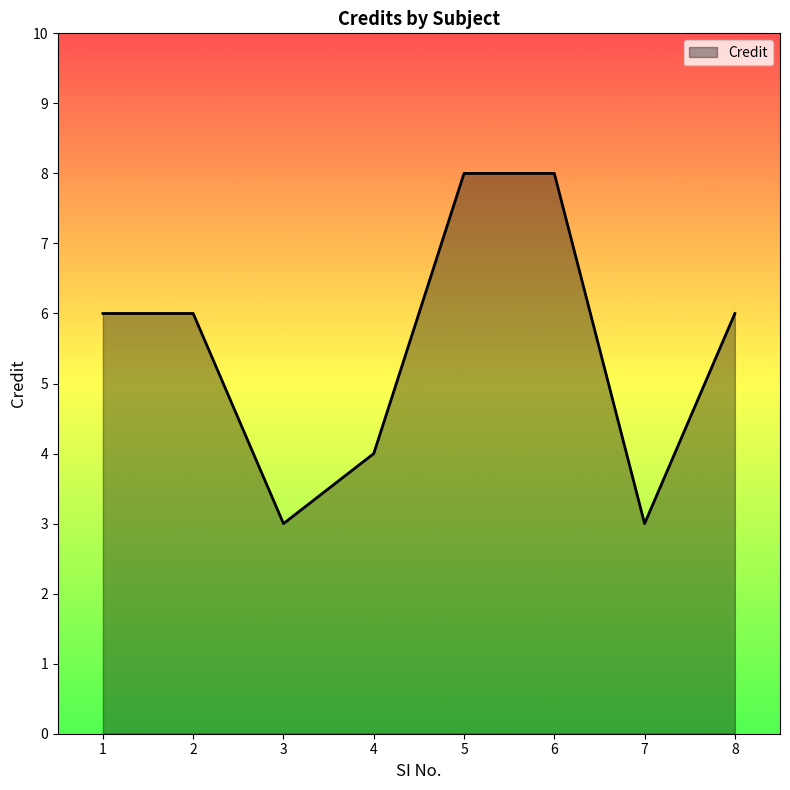

True or false: the data shows 5 at 5.

False